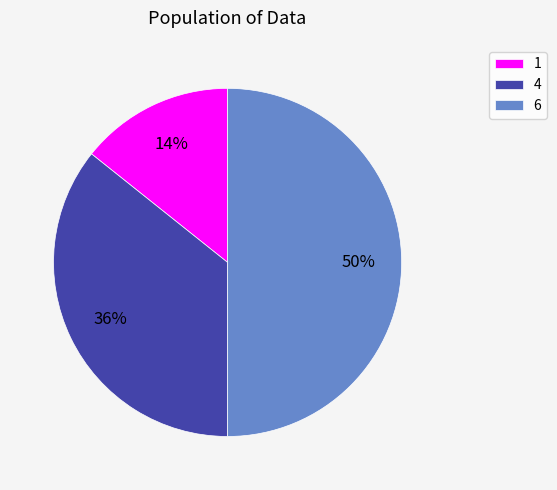

What percentage is the 4 slice, to the nearest percent?

36%